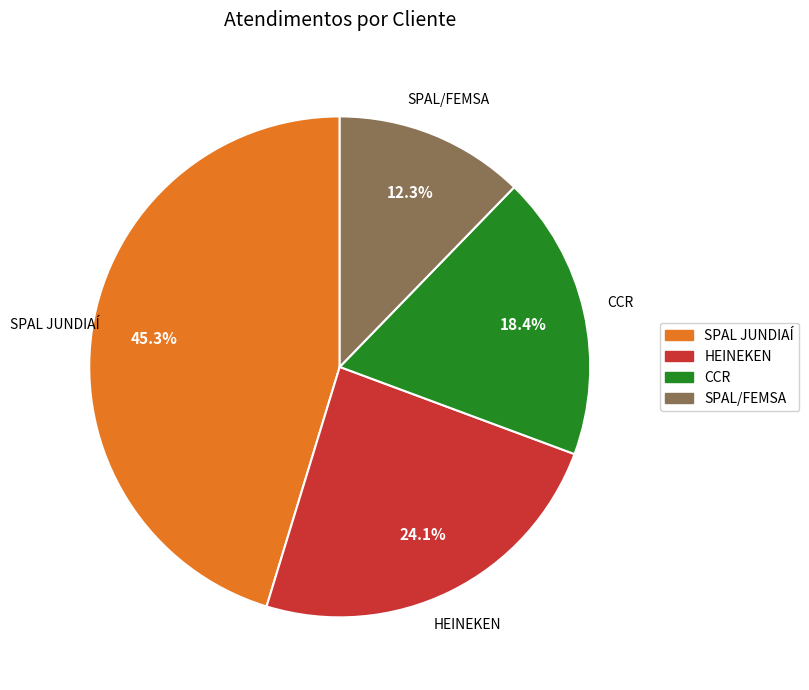

How many segments does this pie chart have?

4